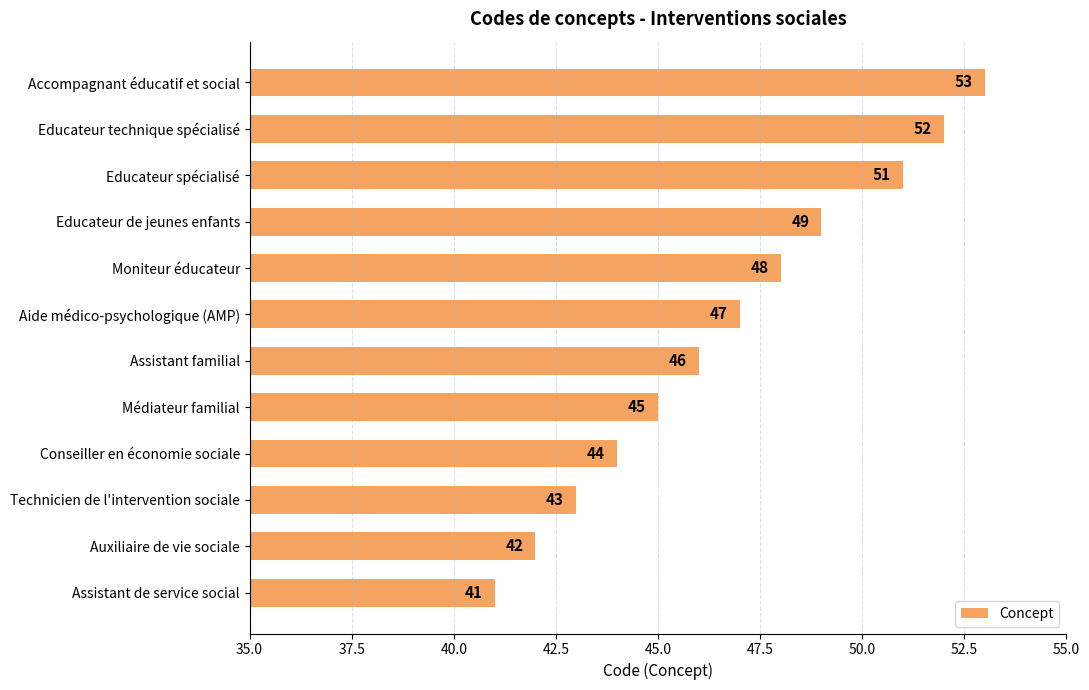

Rank the categories by value from lowest to highest.

Assistant de service social, Auxiliaire de vie sociale, Technicien de l'intervention sociale, Conseiller en économie sociale, Médiateur familial, Assistant familial, Aide médico-psychologique (AMP), Moniteur éducateur, Educateur de jeunes enfants, Educateur spécialisé, Educateur technique spécialisé, Accompagnant éducatif et social